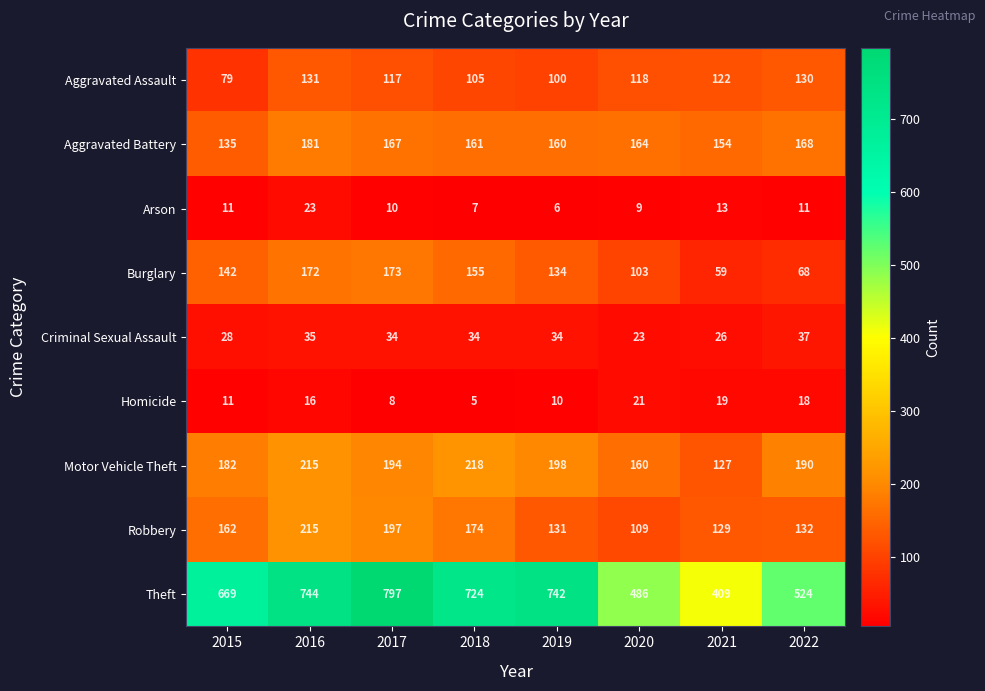

Which series changed the most between 2016 and 2021?

Theft